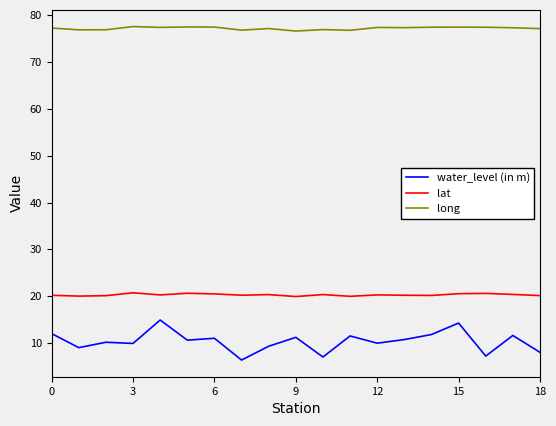

List the series in order of their peak value, lowest first.

water_level (in m), lat, long